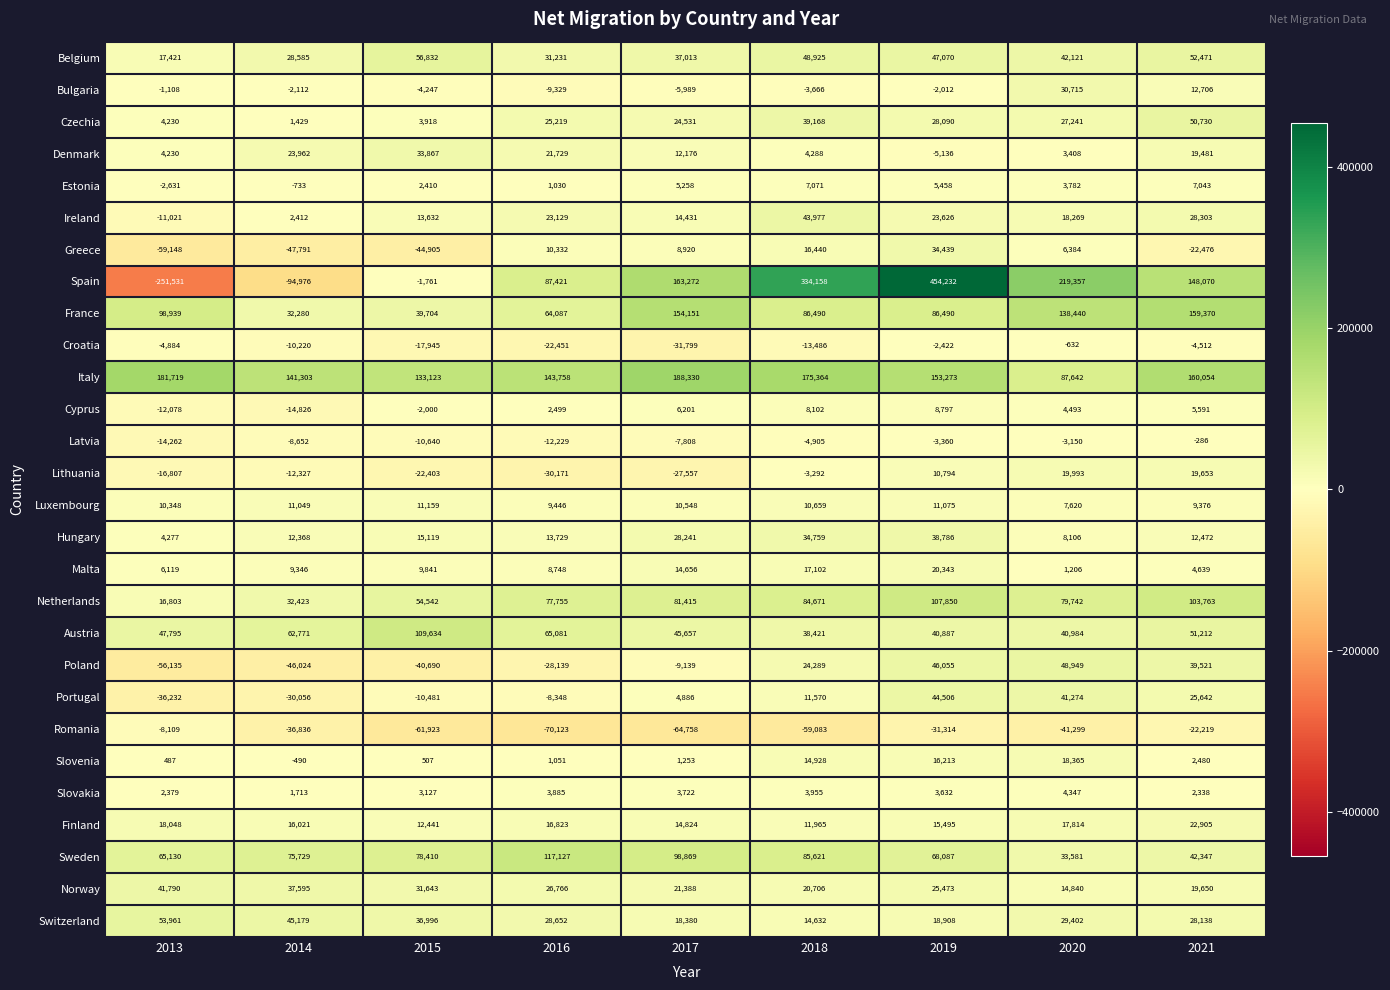

Which series changed the most between 2014 and 2021?

Spain